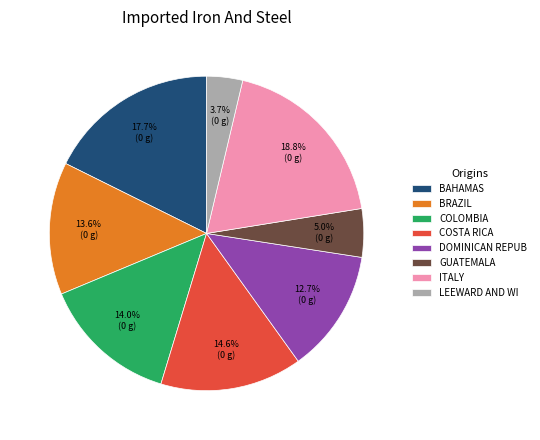

Between BAHAMAS and GUATEMALA, which is larger?

BAHAMAS